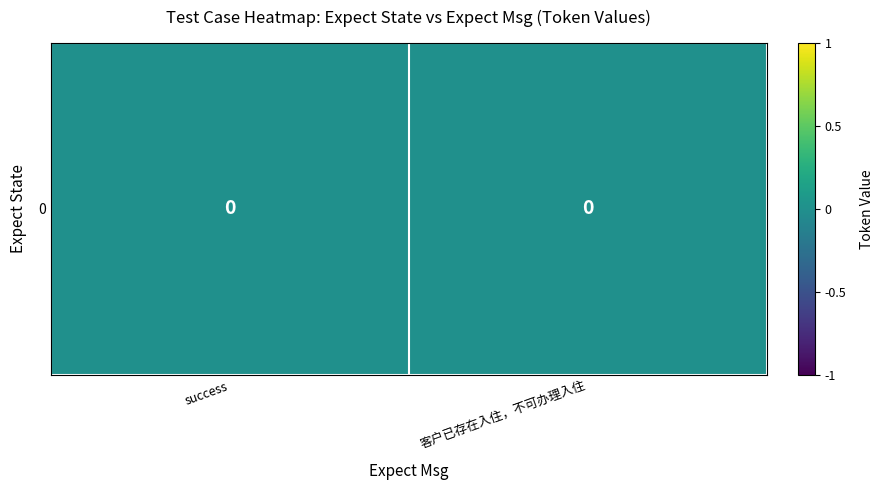

At which category does the chart reach its peak across all series?

客户已存在入住，不可办理入住